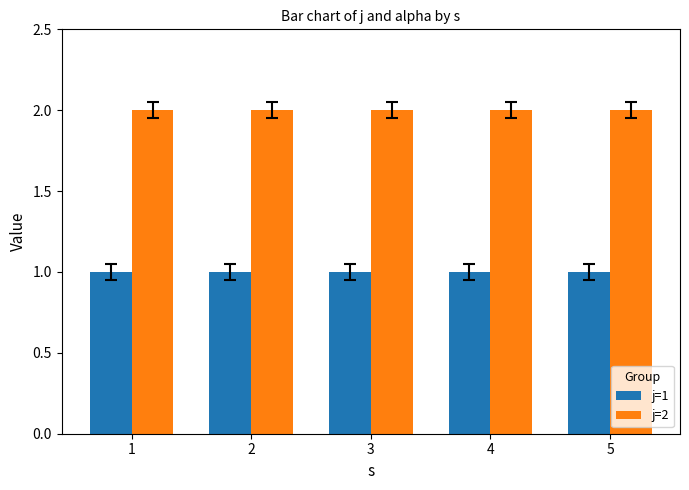

Rank the series by their average value, from highest to lowest.

j=2, j=1